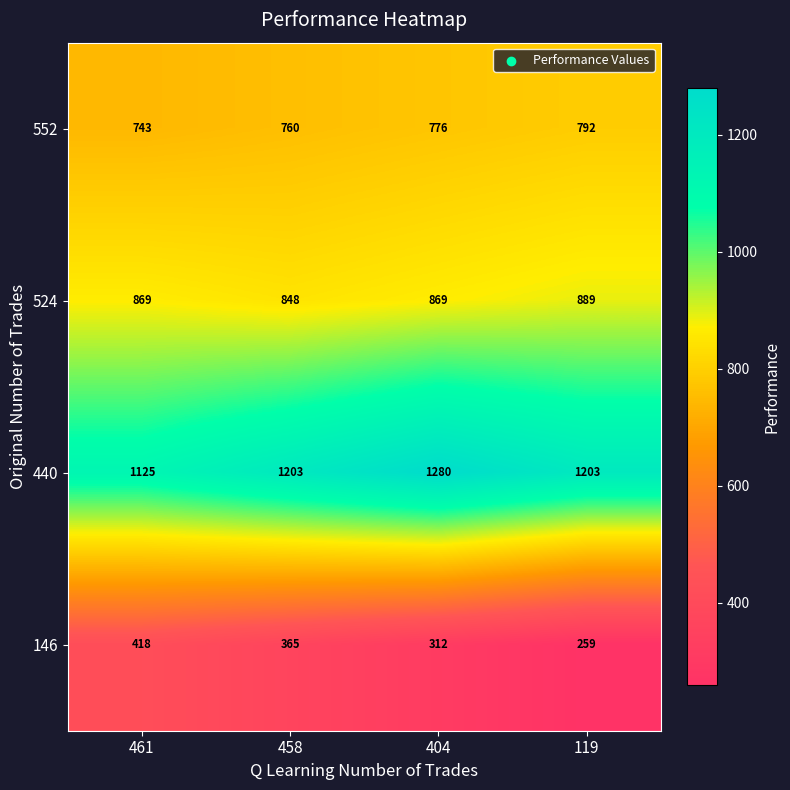

At which label does 146 reach its peak?

461